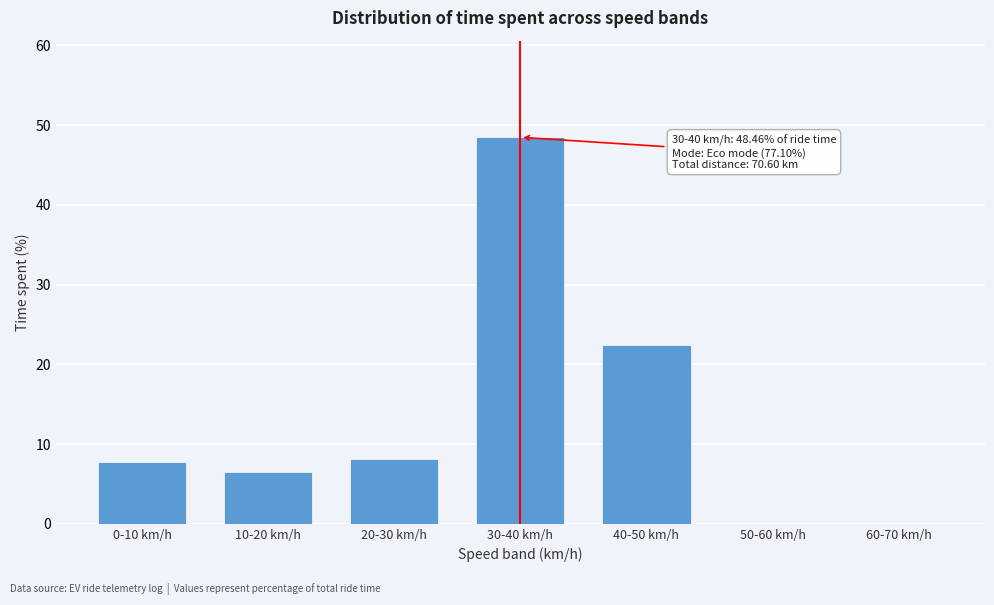

Reading right to left, list all the values displayed in this chart.

60-70 km/h=0.0	50-60 km/h=0.0	40-50 km/h=22.5	30-40 km/h=48.5	20-30 km/h=8.1	10-20 km/h=6.5	0-10 km/h=7.7